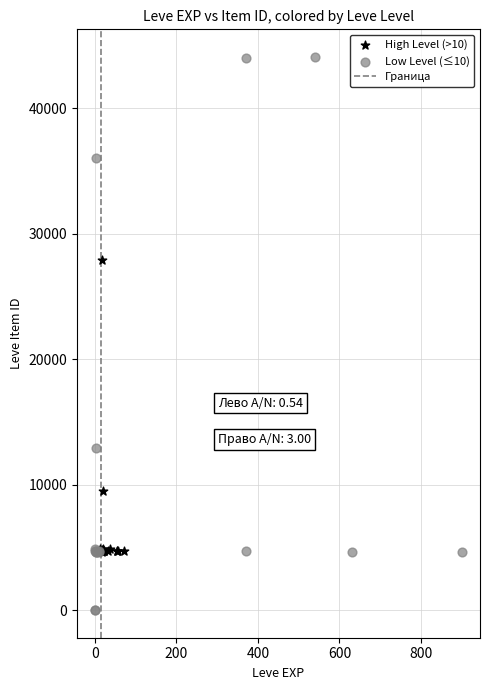

Which series contains the highest Y value?

Low Level (≤10)